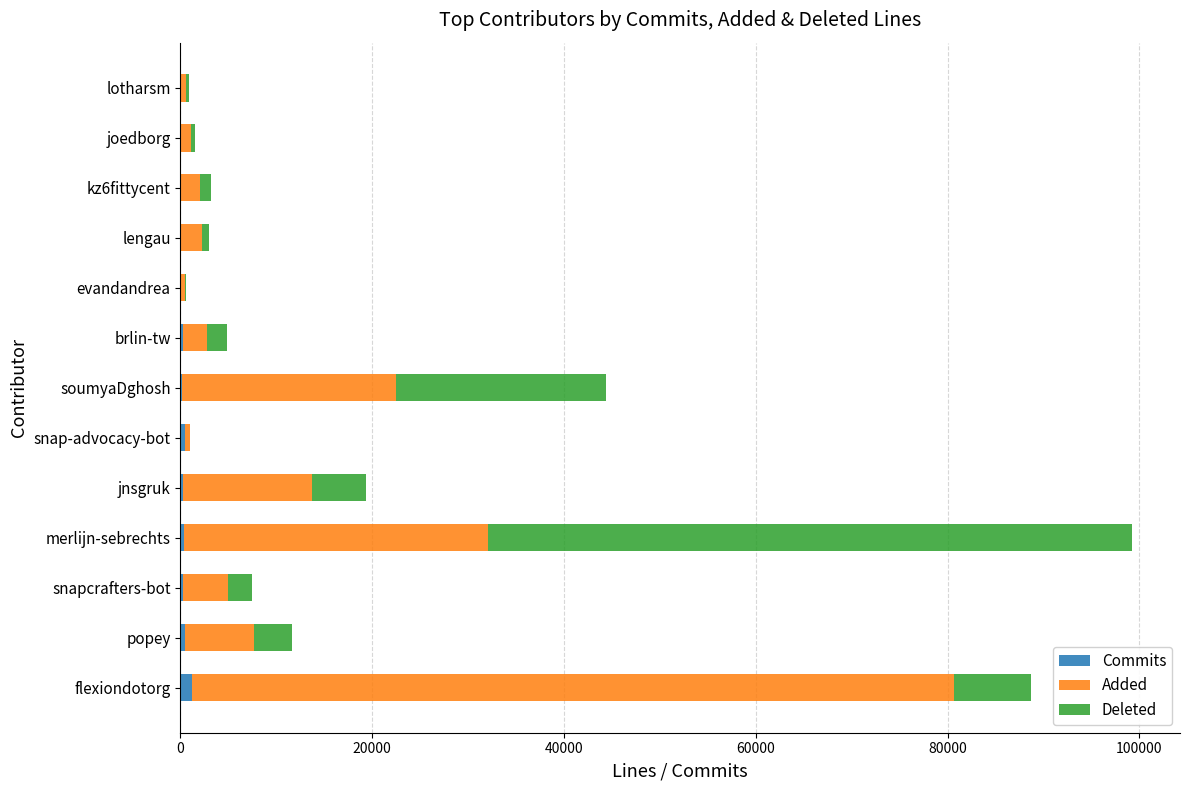

At which category is the sum across all series the highest?

merlijn-sebrechts